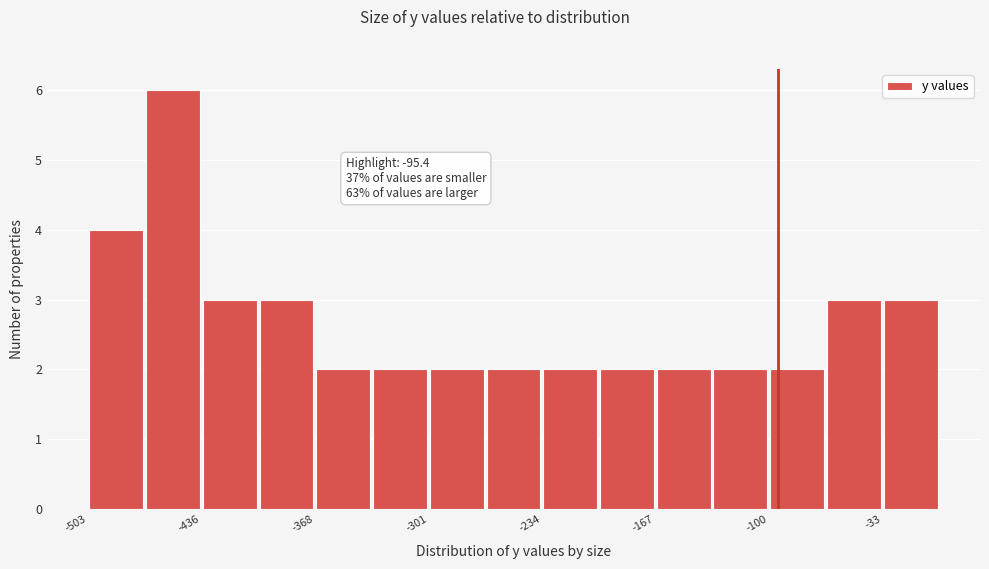

Read against the x-axis, roughly where is the centre of the tallest bar?

-450